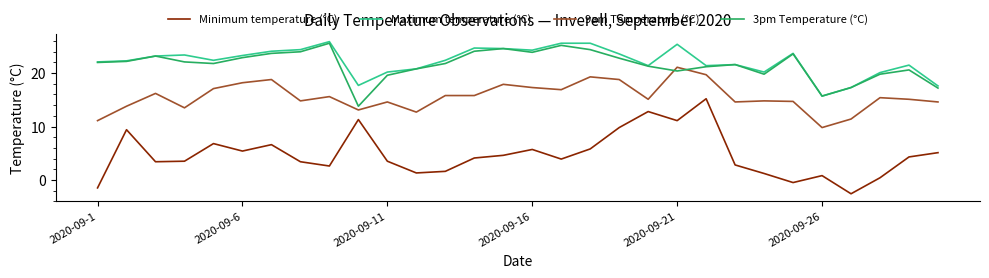

Which series has the widest spread of values?

Minimum temperature (°C)